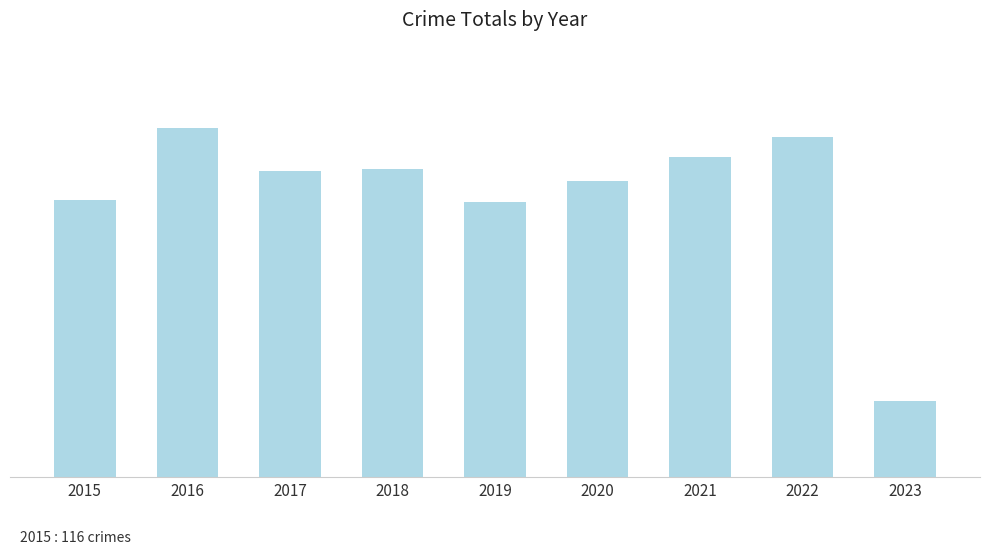

What is the value of the 9th bar from the left?

32